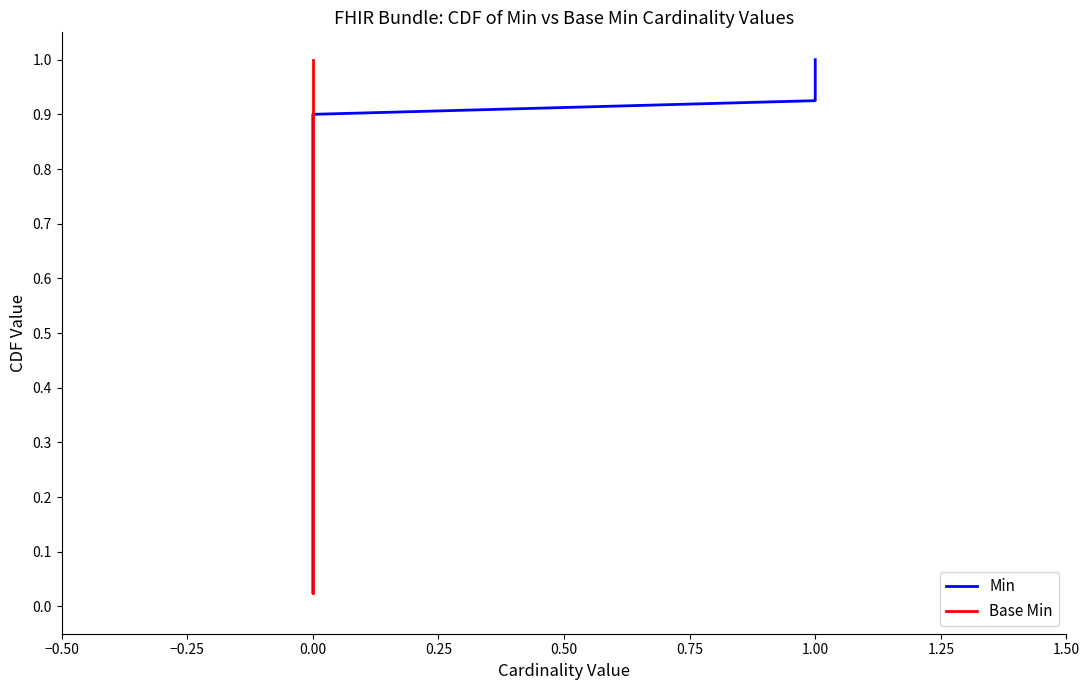

What is the difference between the second highest and minimum values in the Min series?

0.9